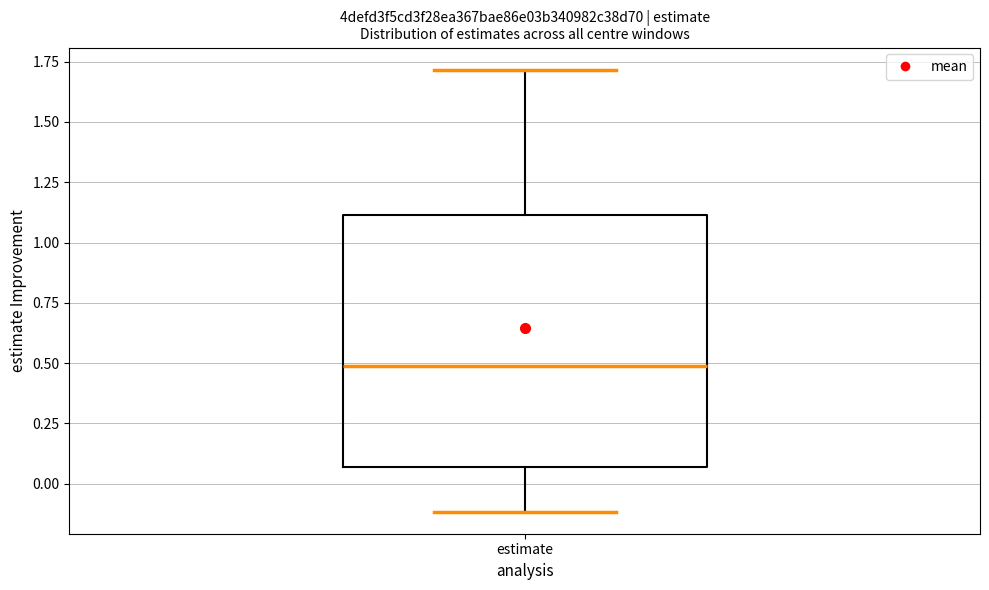

Read this box plot against the y-axis: the position of the median line, the range covered by the box, and the ends of both whiskers. The values are not printed on the chart, so give them approximately, as read against the axis.

median 0.50, box 0.05 to 1.10, whiskers -0.10 to 1.70